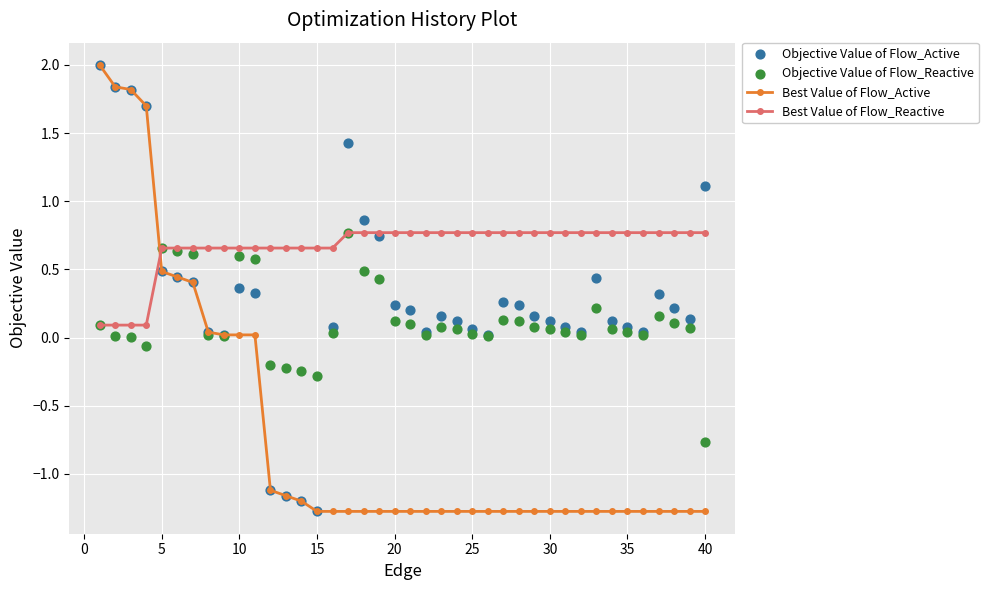

Which series contains the lowest Y value?

Best Value of Flow_Active